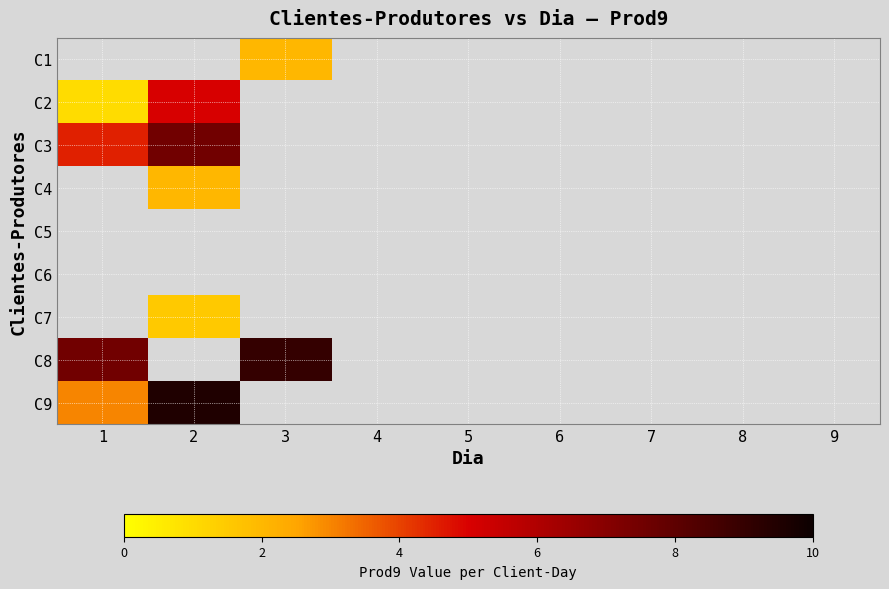

How many distinct data groups are displayed?

9